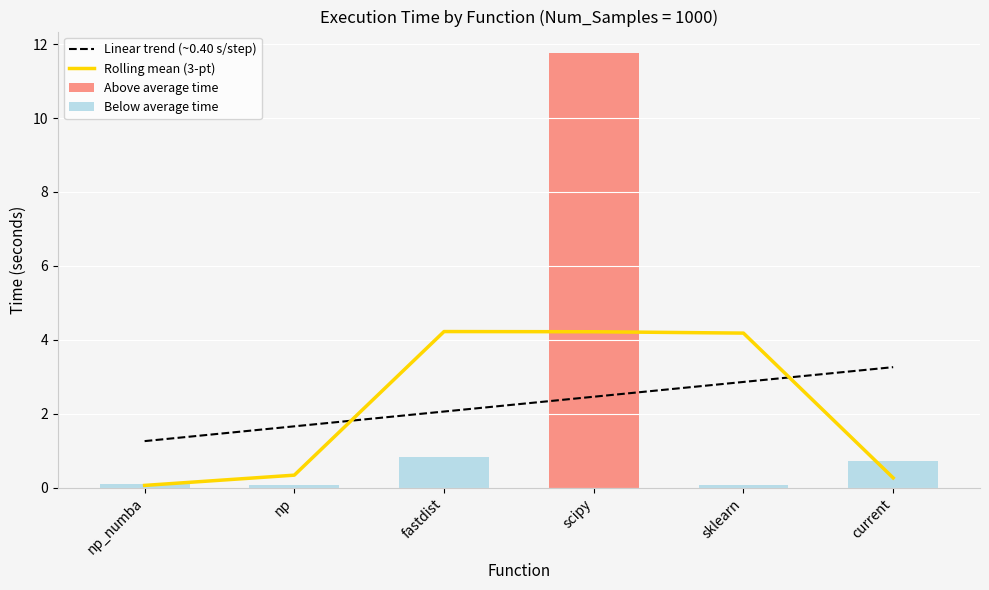

What is the label of the 6th bar from the left?

current